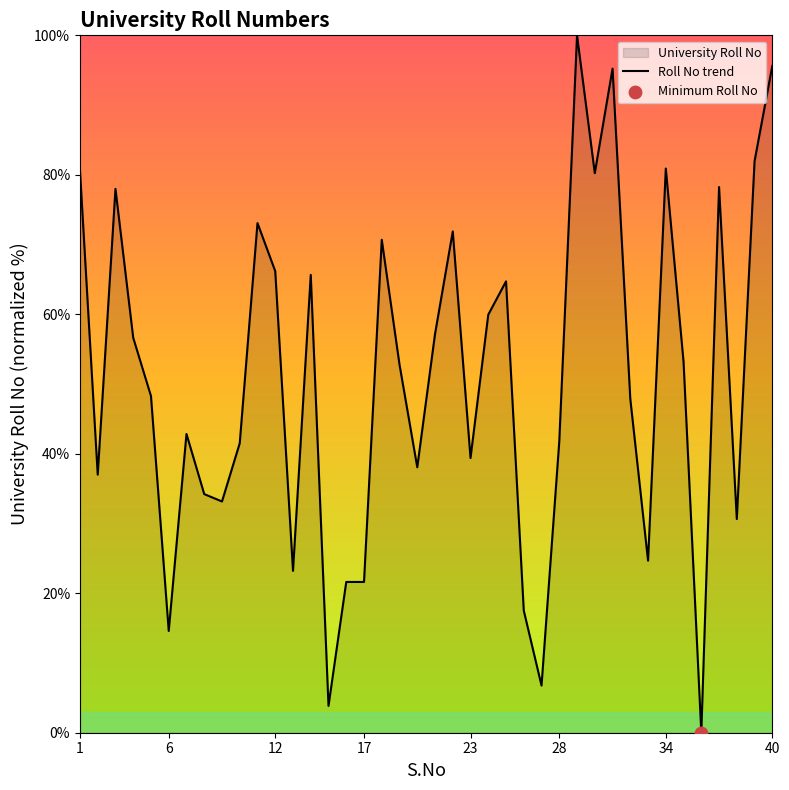

What is the difference between the maximum and minimum values?

100.0